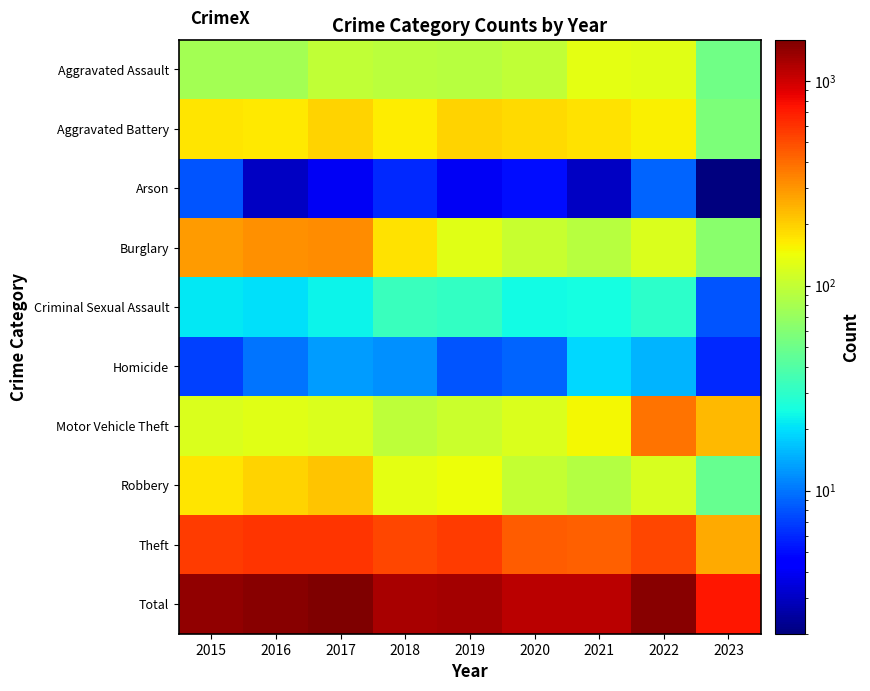

Between 2017 and 2023, which series saw the biggest shift?

Total